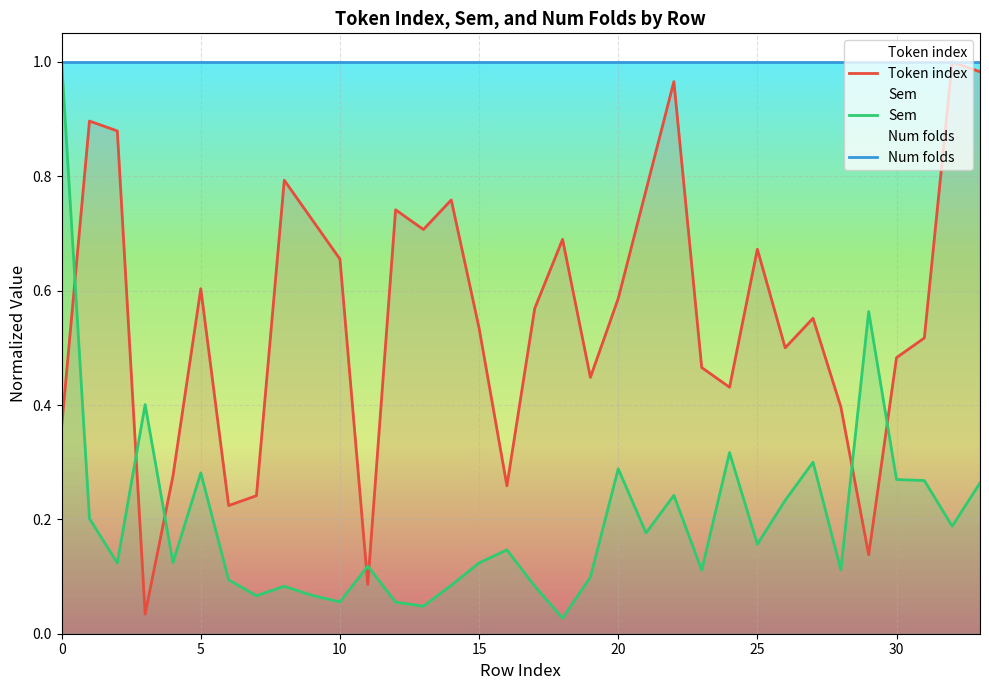

Which series has the largest total across all categories?

Num folds